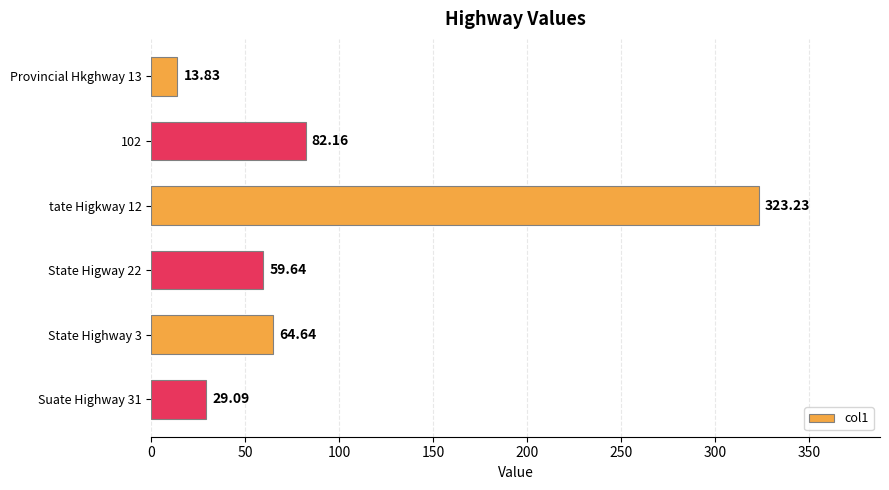

Rank the categories by value from highest to lowest.

tate Higkway 12, 102, State Highway 3, State Higway 22, Suate Highway 31, Provincial Hkghway 13